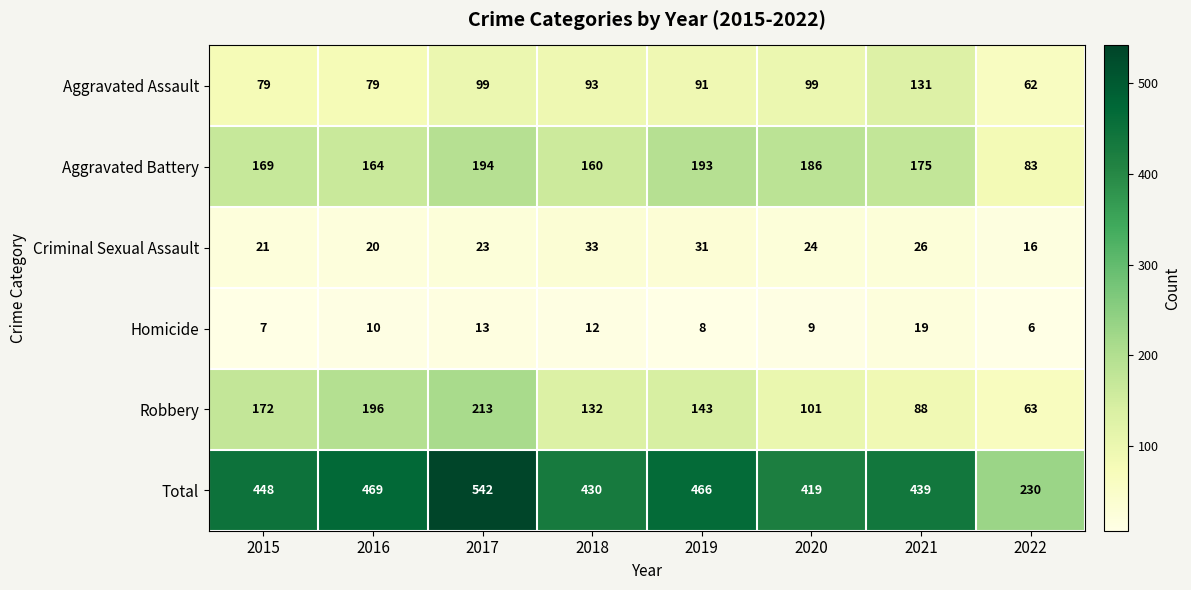

The value of Aggravated Battery at 2018 is 282. True or false?

False